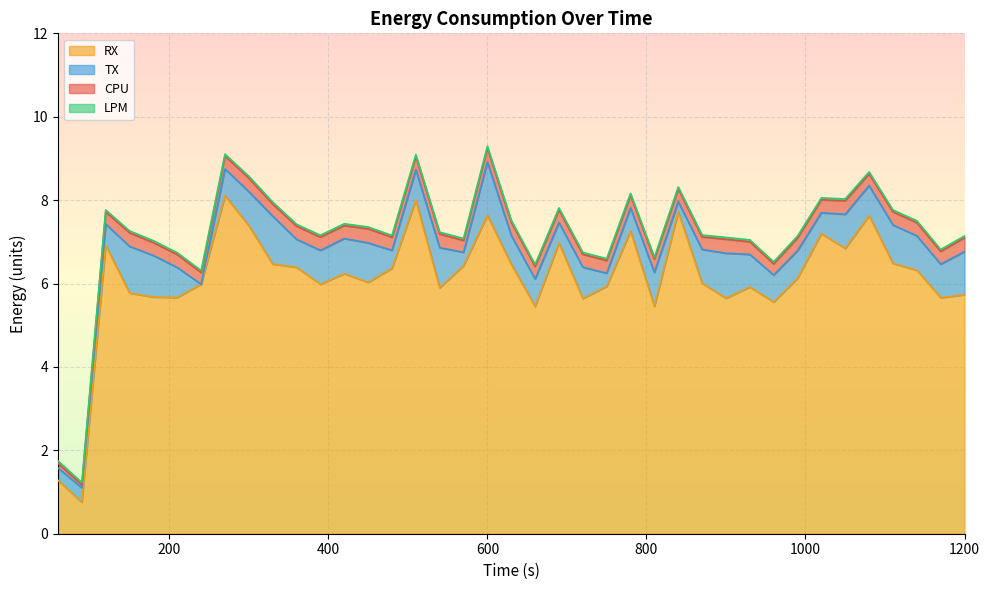

Between 300 and 1110, which series saw the biggest shift?

RX